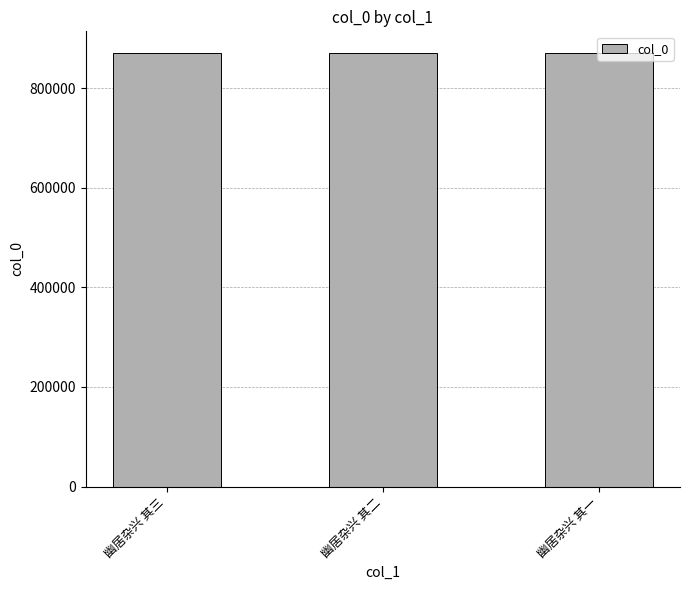

What position from the right is 幽居杂兴 其二?

2